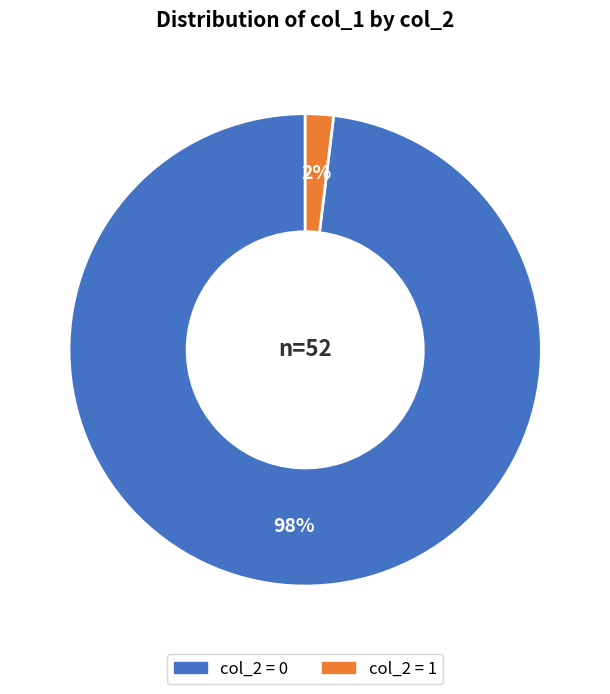

Do col_2 = 0 and col_2 = 1 together represent more than half of the pie?

Yes